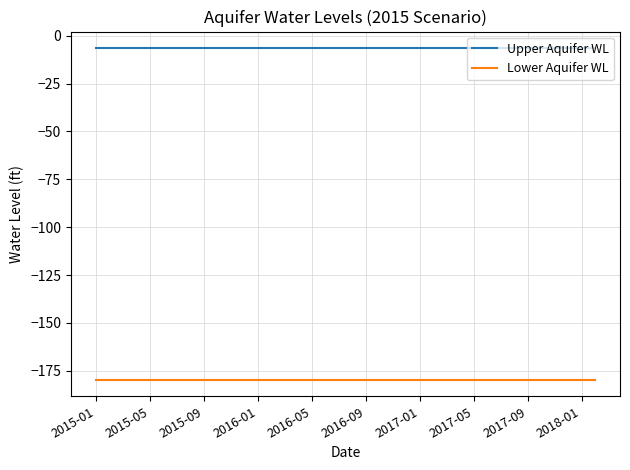

Which series has the largest total across all categories?

Upper Aquifer WL